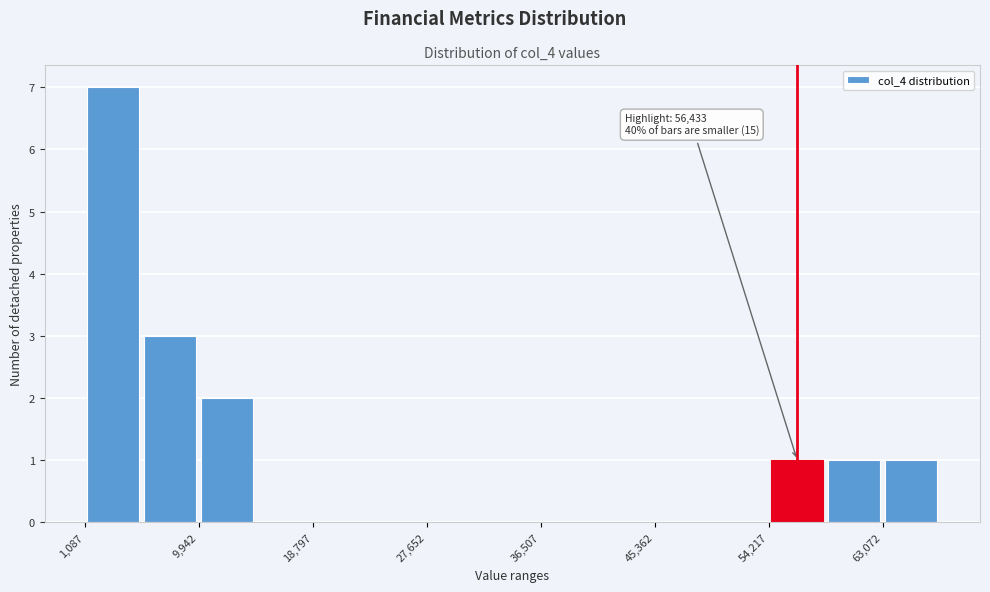

Which range on the x-axis has the tallest bar?

1000 to 6000